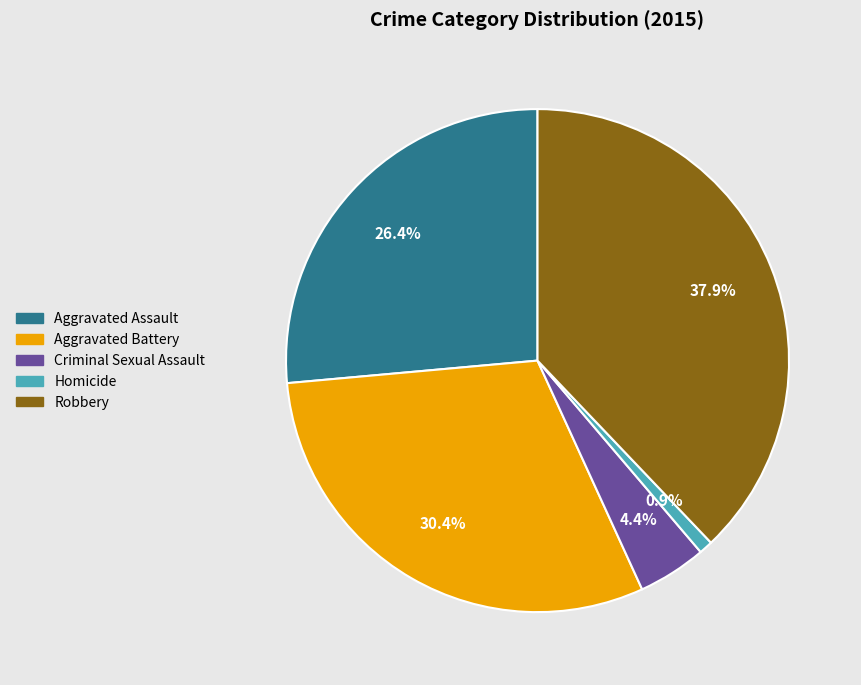

How many slices are in this pie chart?

5